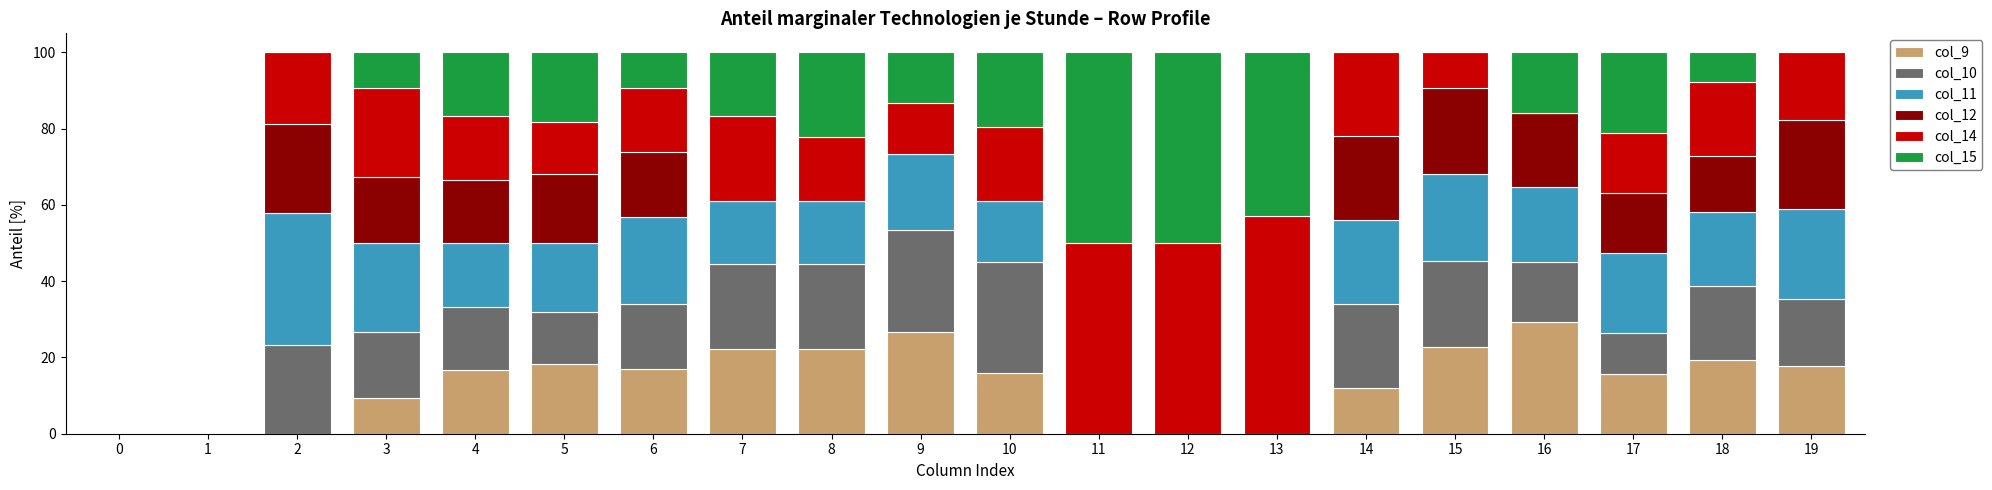

The col_9 series shows 15.8 at 17. True or false?

True